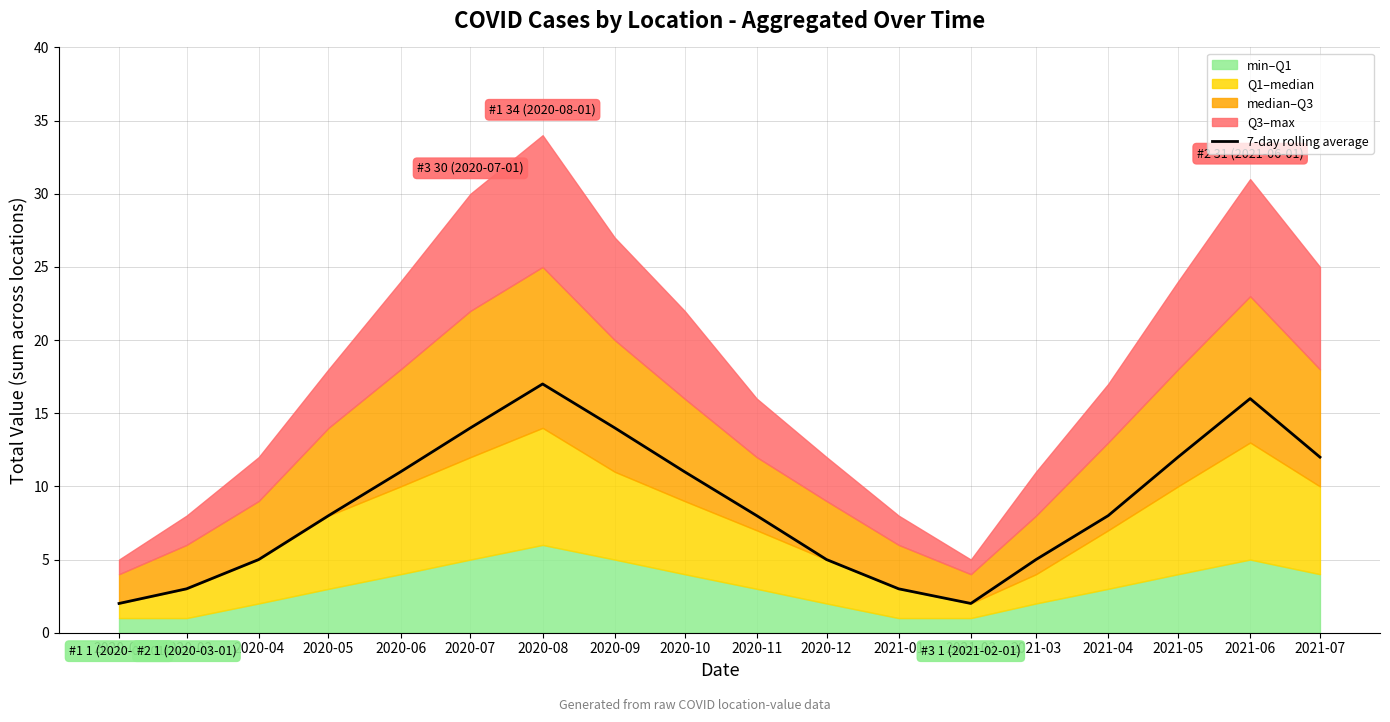

What is the label of the 12th point from the left?

2021-01